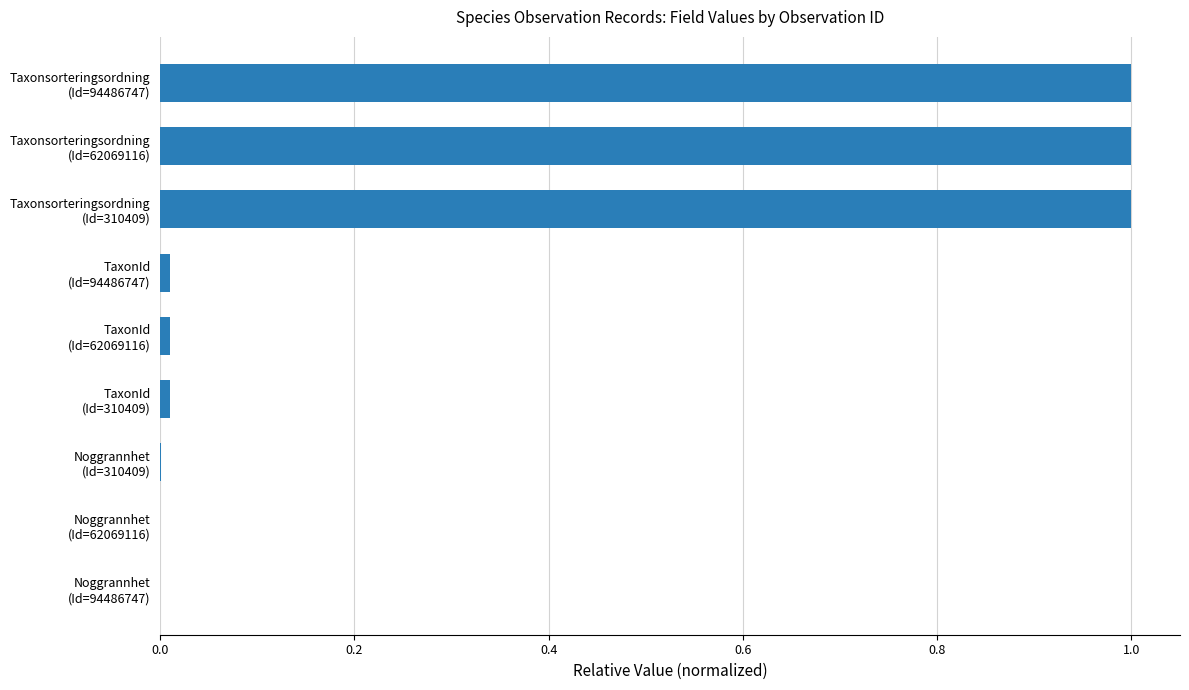

What is the sum of all values?

3.0